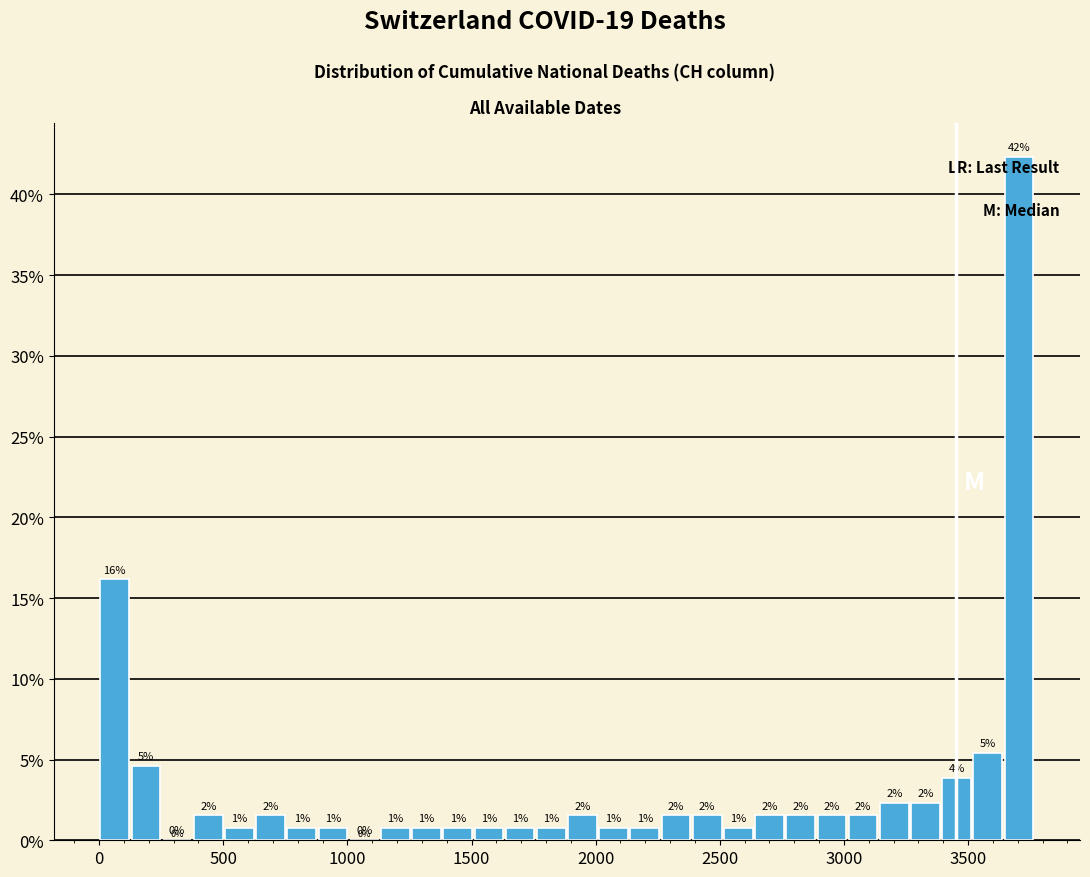

Read against the x-axis, roughly where is the centre of the tallest bar?

3700